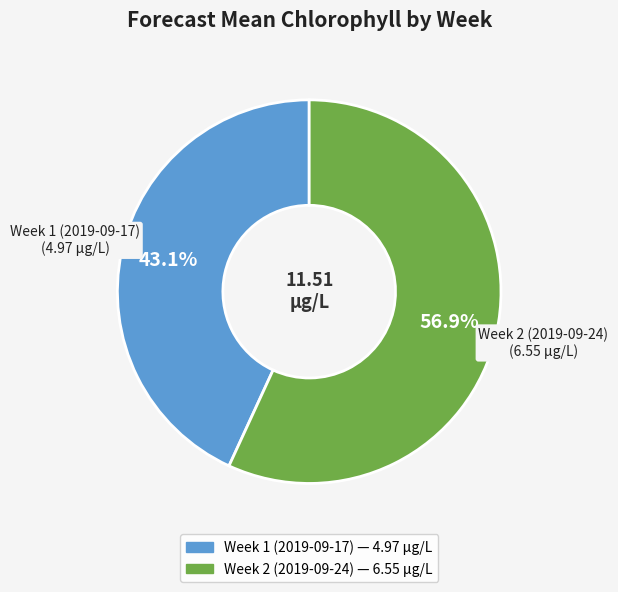

What percentage is the Week 1 (2019-09-17) slice, to the nearest percent?

43%